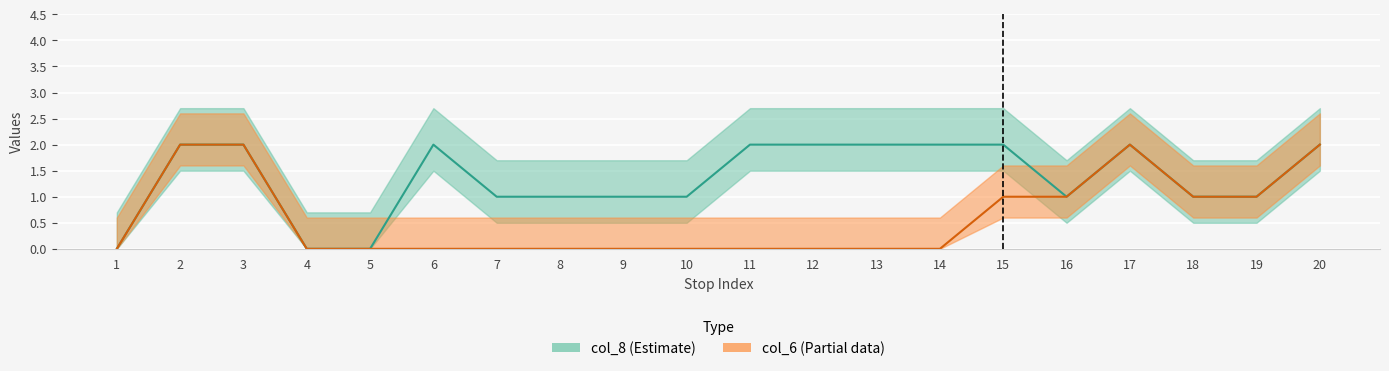

What is the maximum value for col_8?

2